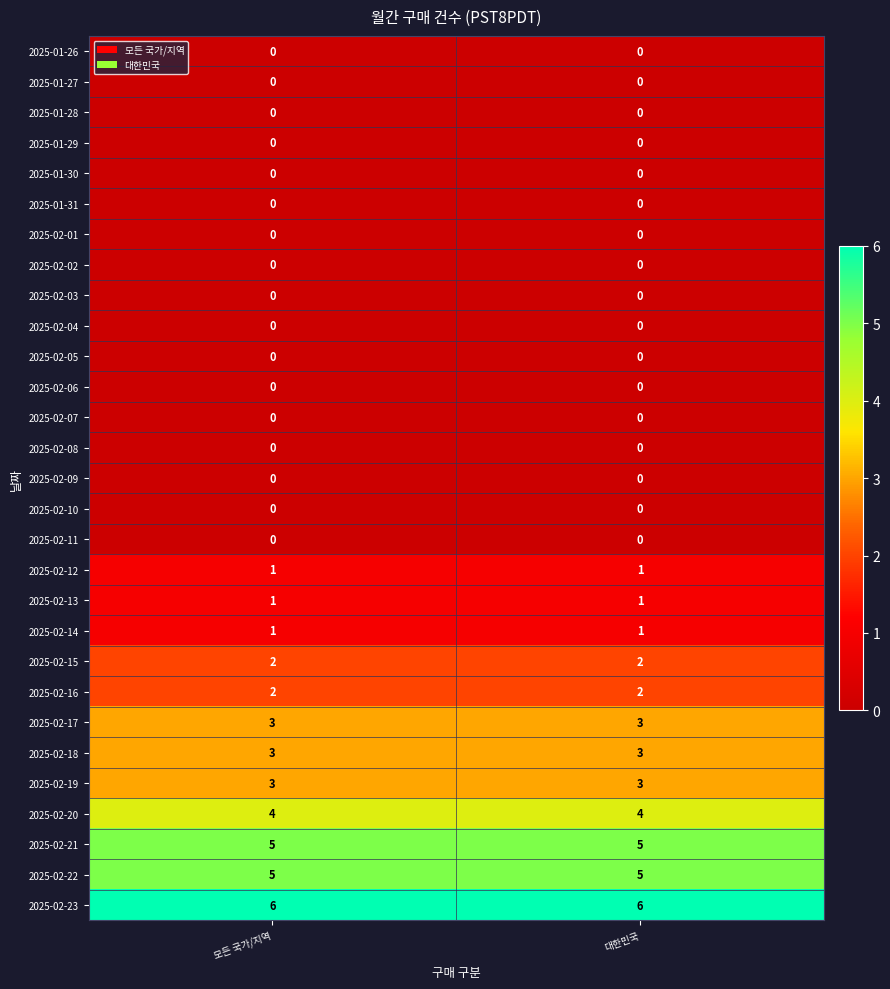

Which series has the largest total across all categories?

2025-02-23